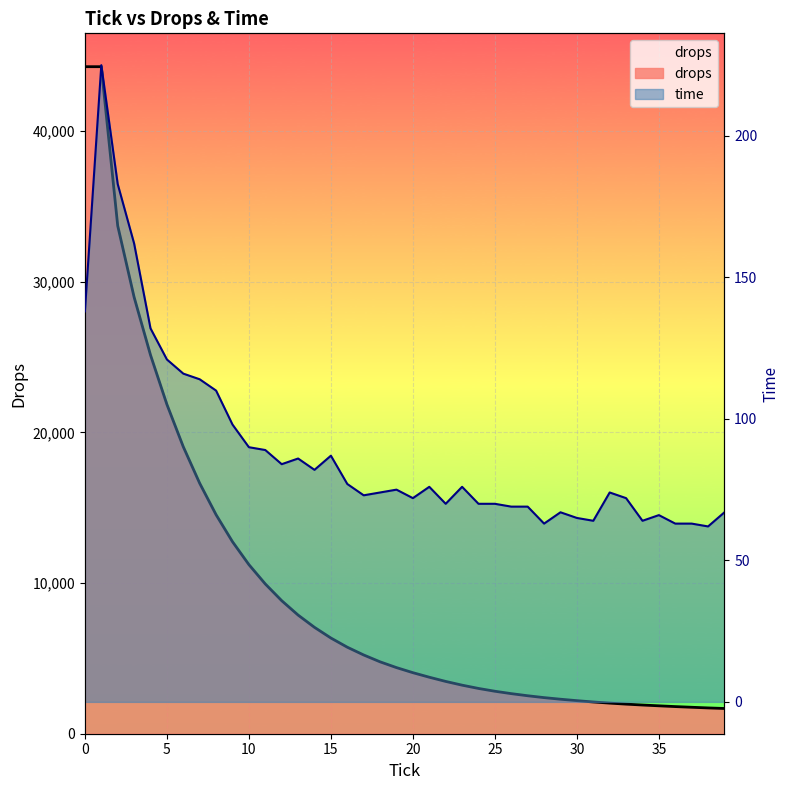

What is the value of the drops point at the 17th from the left?

5742